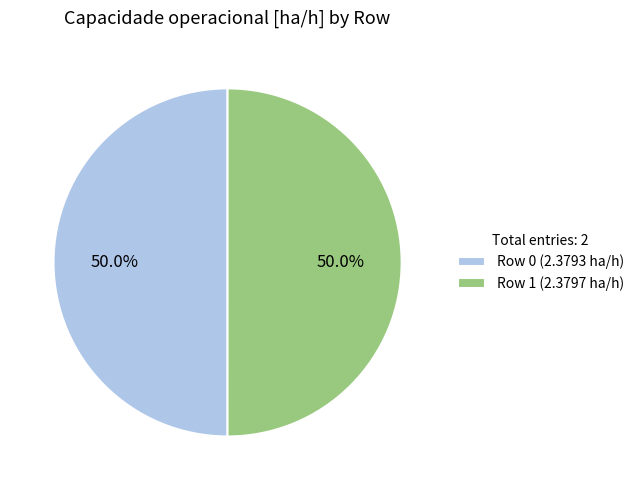

What is the ratio of the value at Row 1 (2.3797 ha/h) to the value at Row 0 (2.3793 ha/h)?

1.0